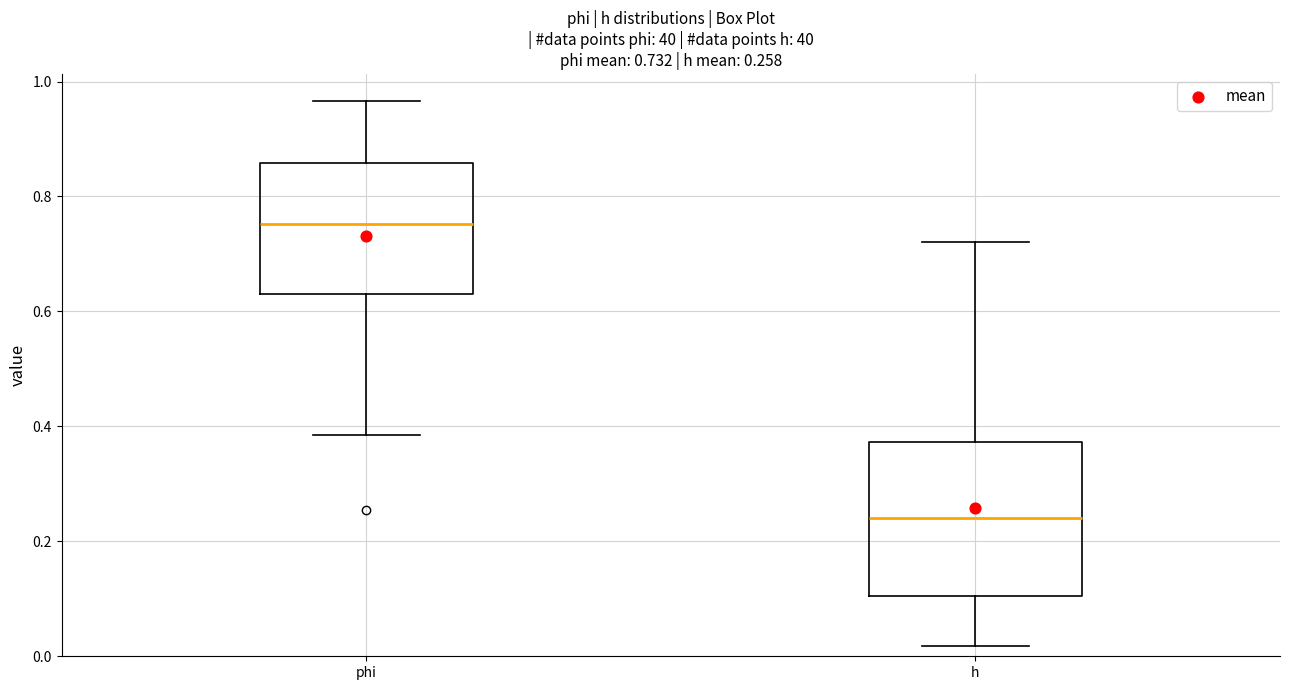

Comparing the boxes themselves (not the whiskers), which one is the tallest?

h